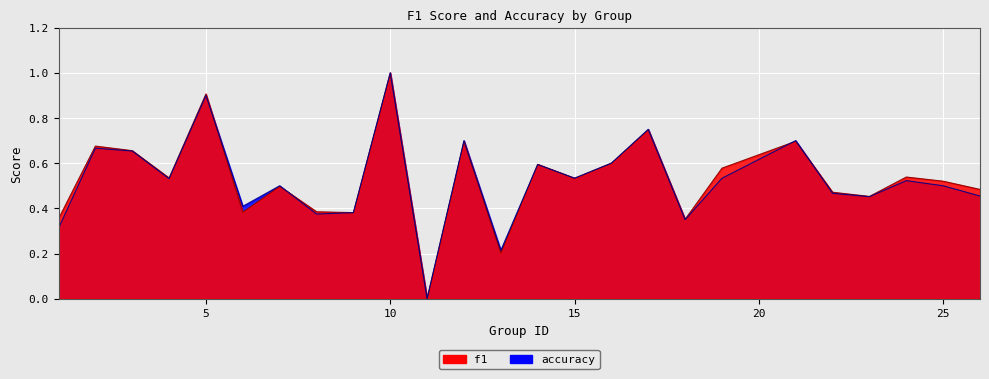

What is the value of the accuracy point at the 10th from the left?

1.0